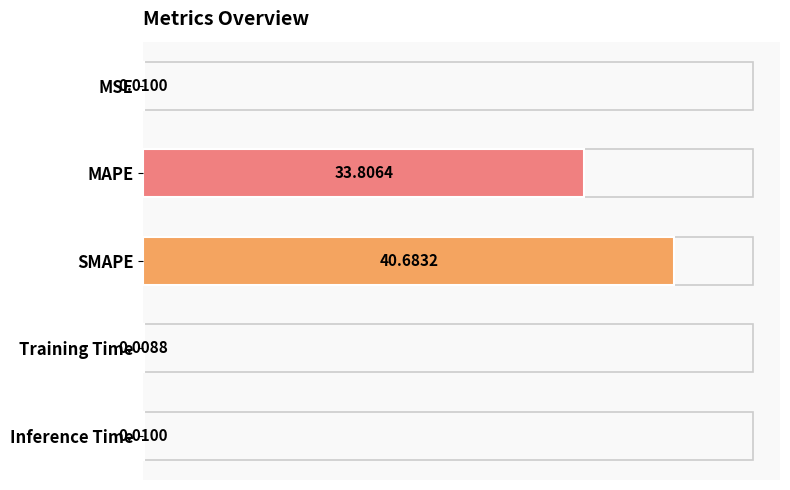

Which label corresponds to the largest value in the chart?

SMAPE